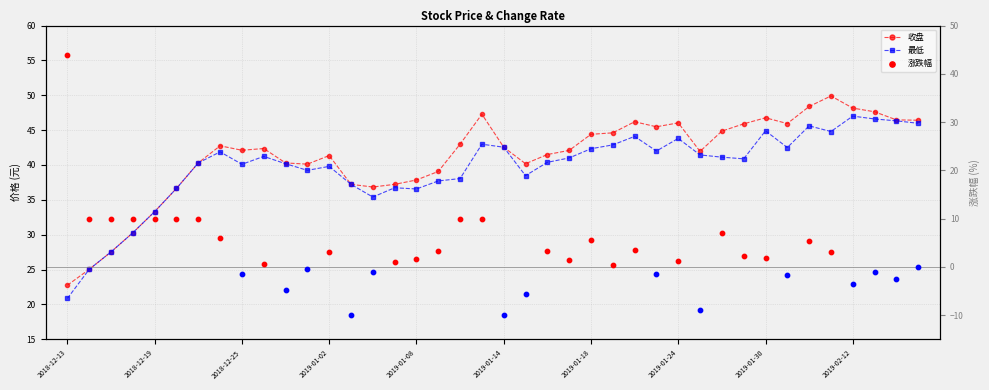

What is the total value across all series at 2019-01-08?

74.4